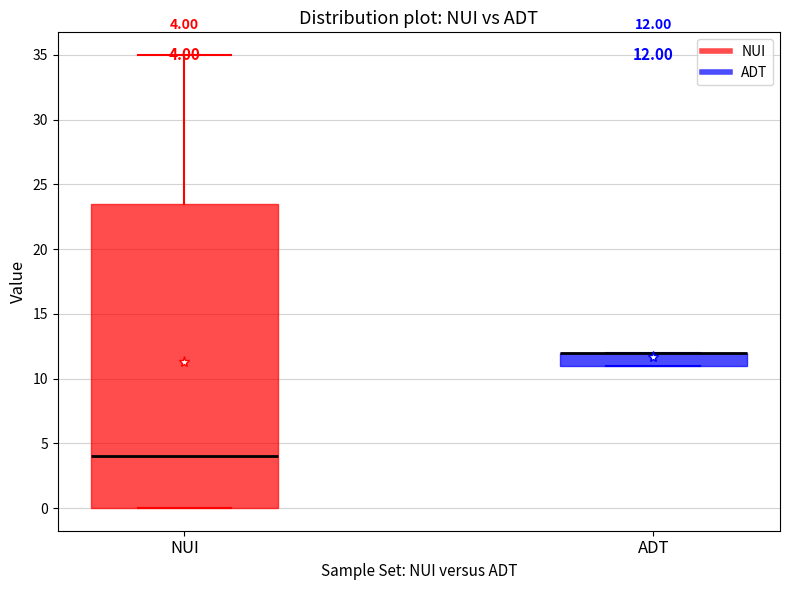

Comparing the boxes themselves (not the whiskers), which one is the tallest?

NUI